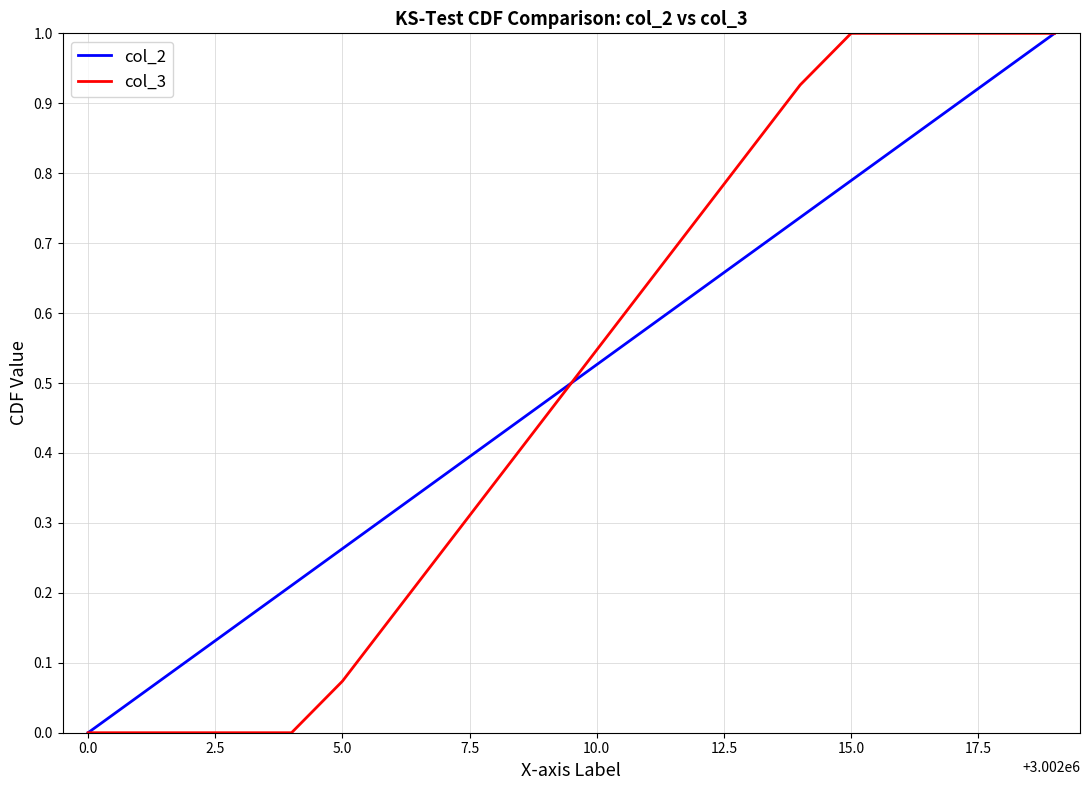

Count the number of categories in the chart.

20